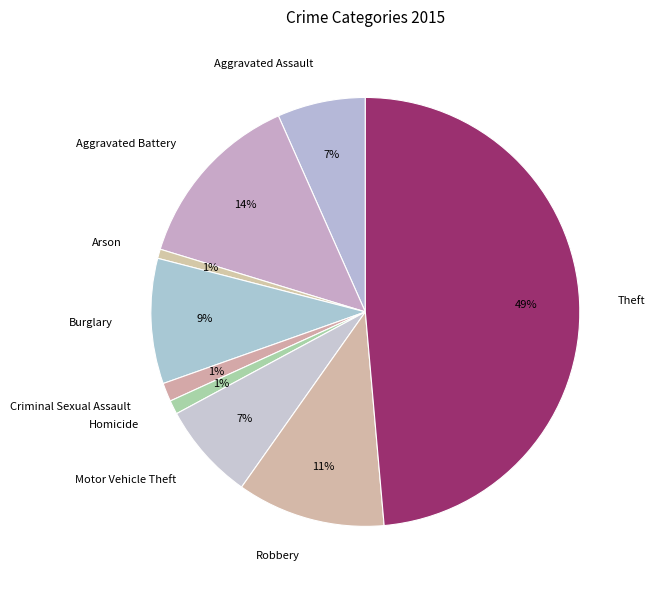

Is Theft the majority of the pie?

No